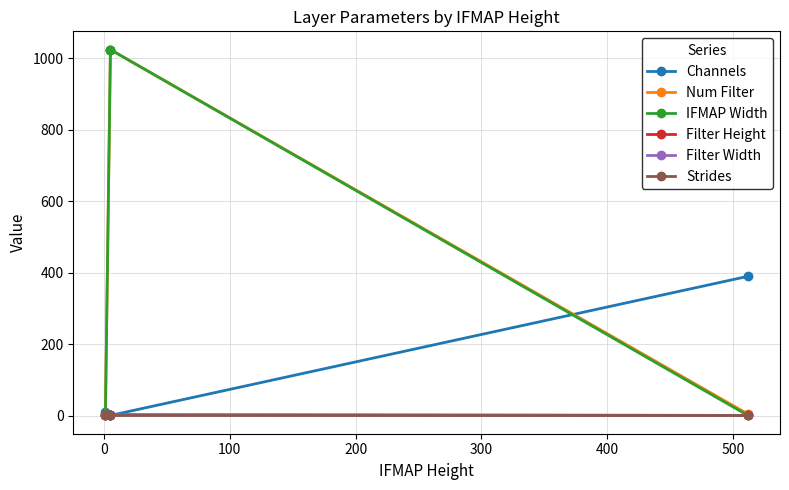

Does the chart display data point markers on the line(s)?

Yes